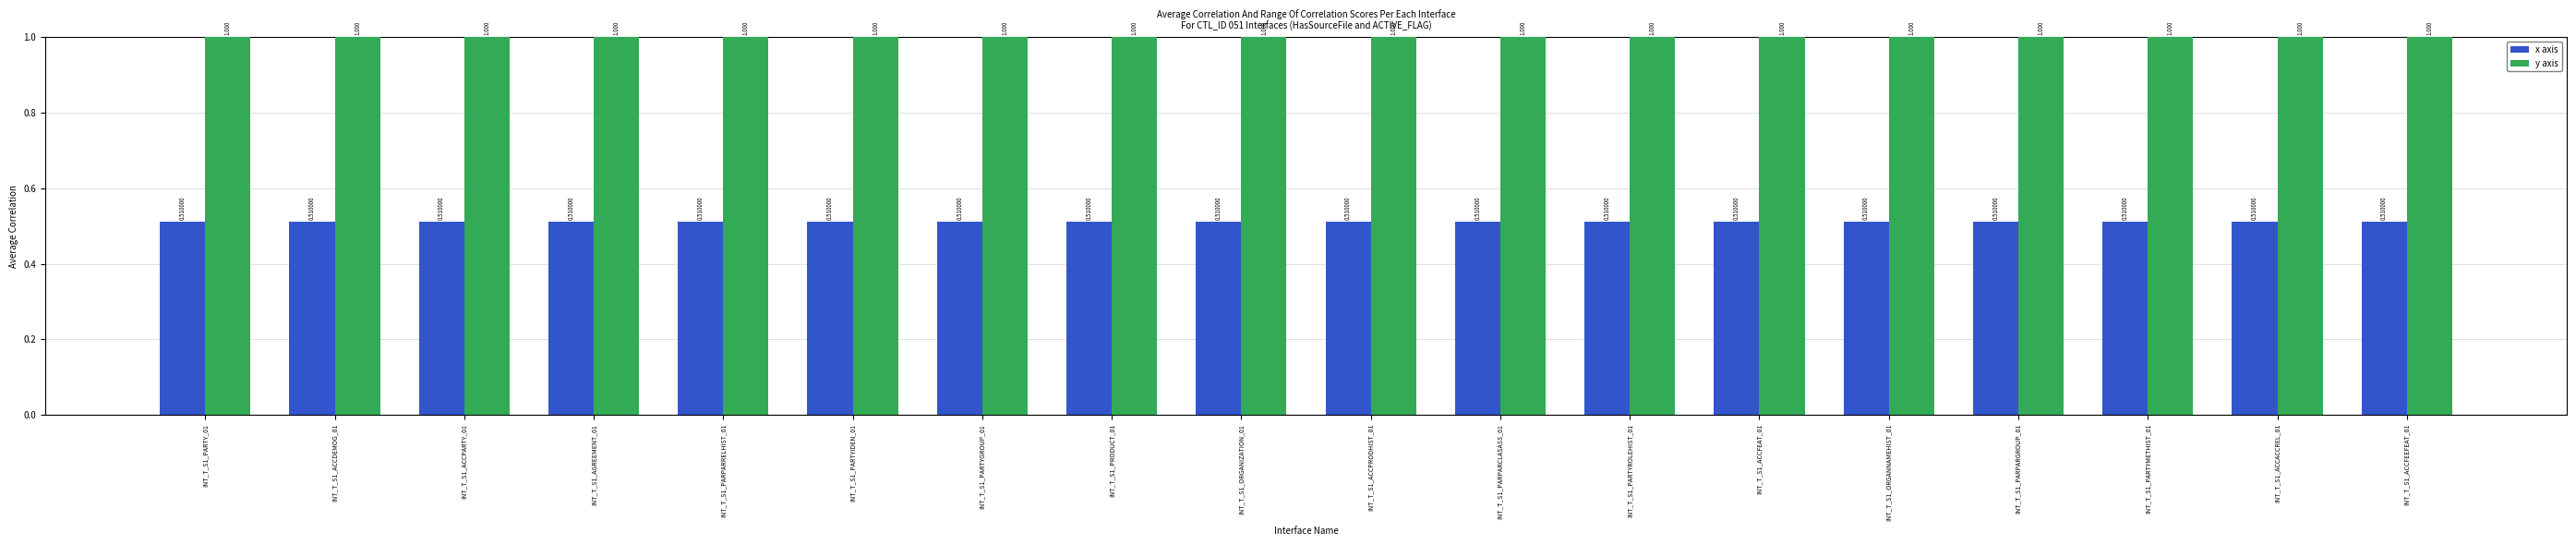

Rank the series by their average value, from highest to lowest.

y axis, x axis